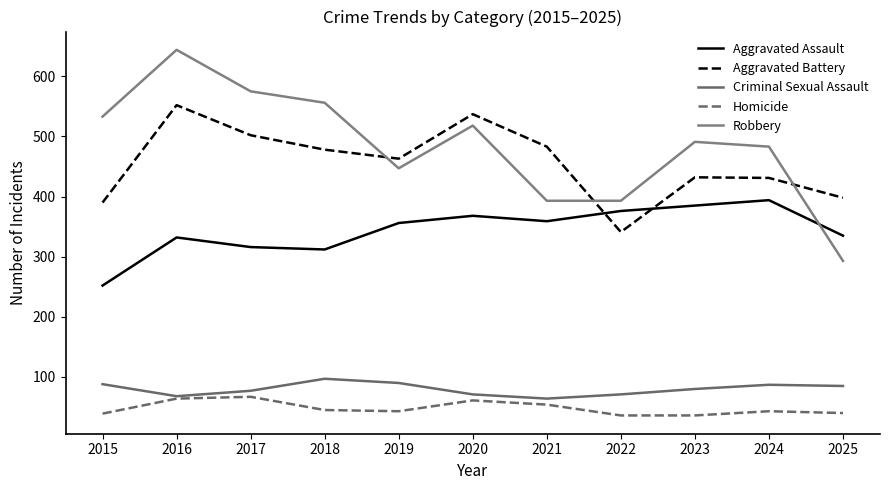

True or false: Criminal Sexual Assault and Homicide cross at least once.

False